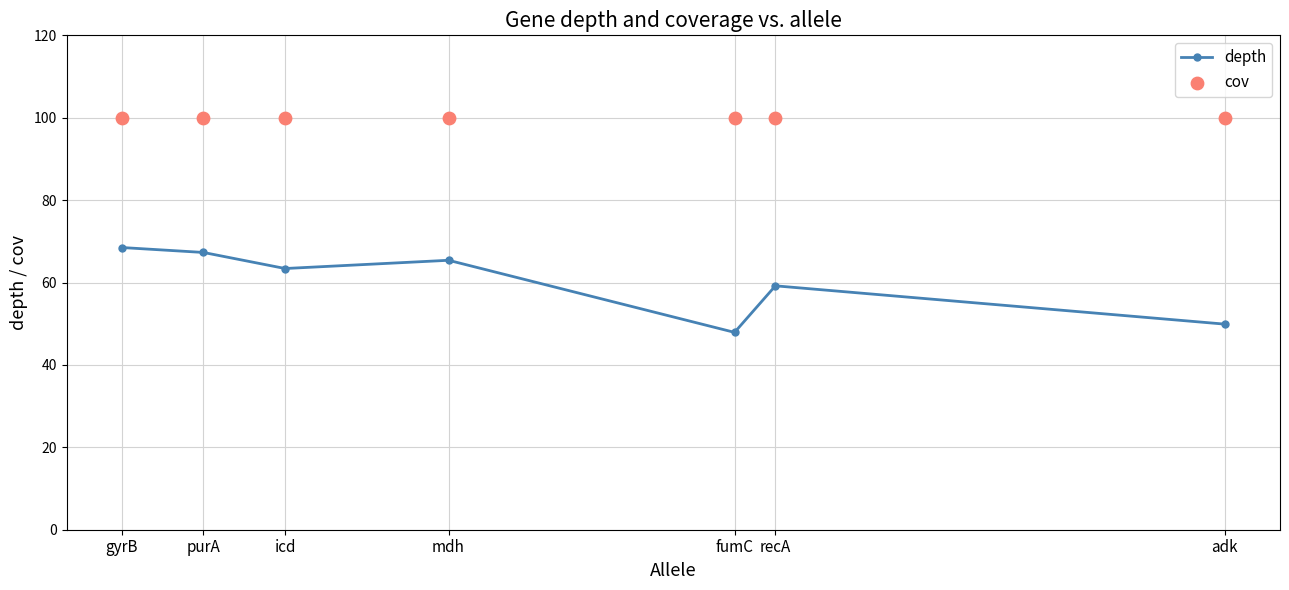

Which series has the largest total across all categories?

cov